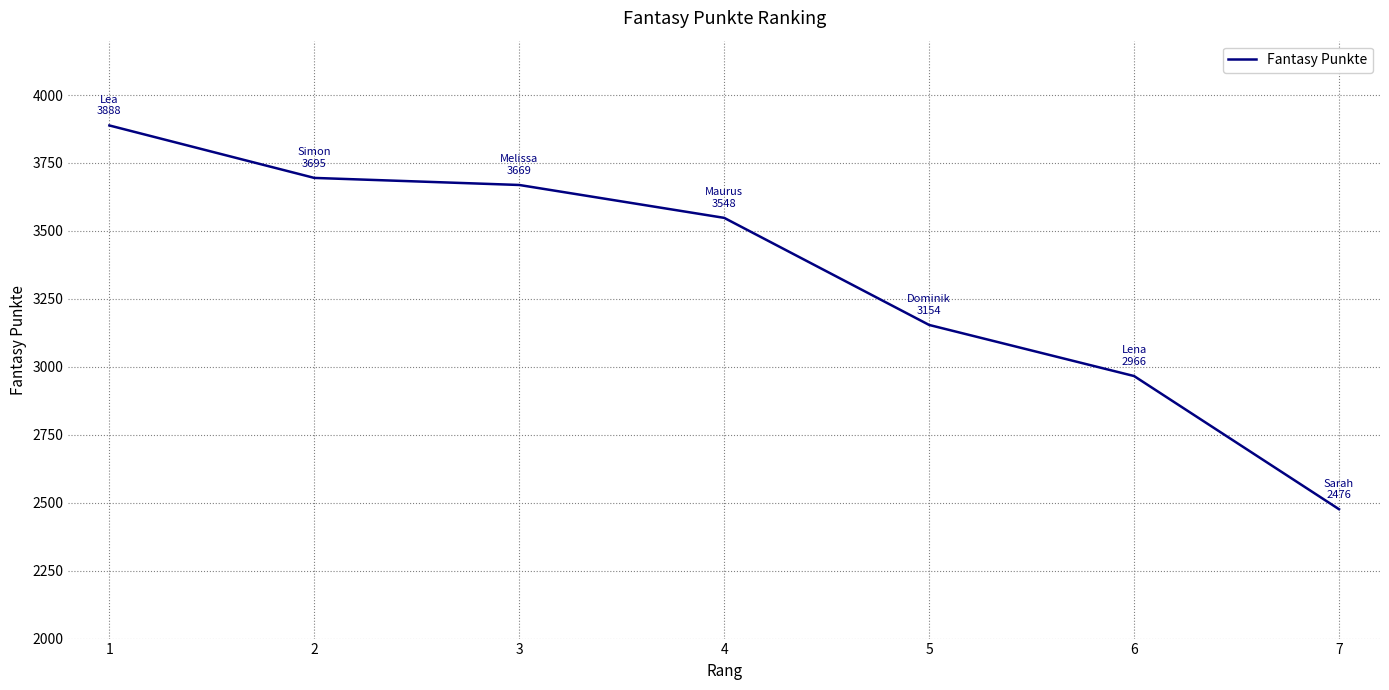

Is it true that the value at 6 is 2966?

True